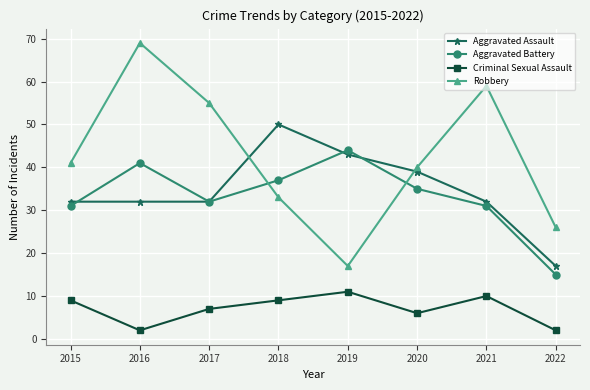

Count the Criminal Sexual Assault values in the range 6 to 10.

5